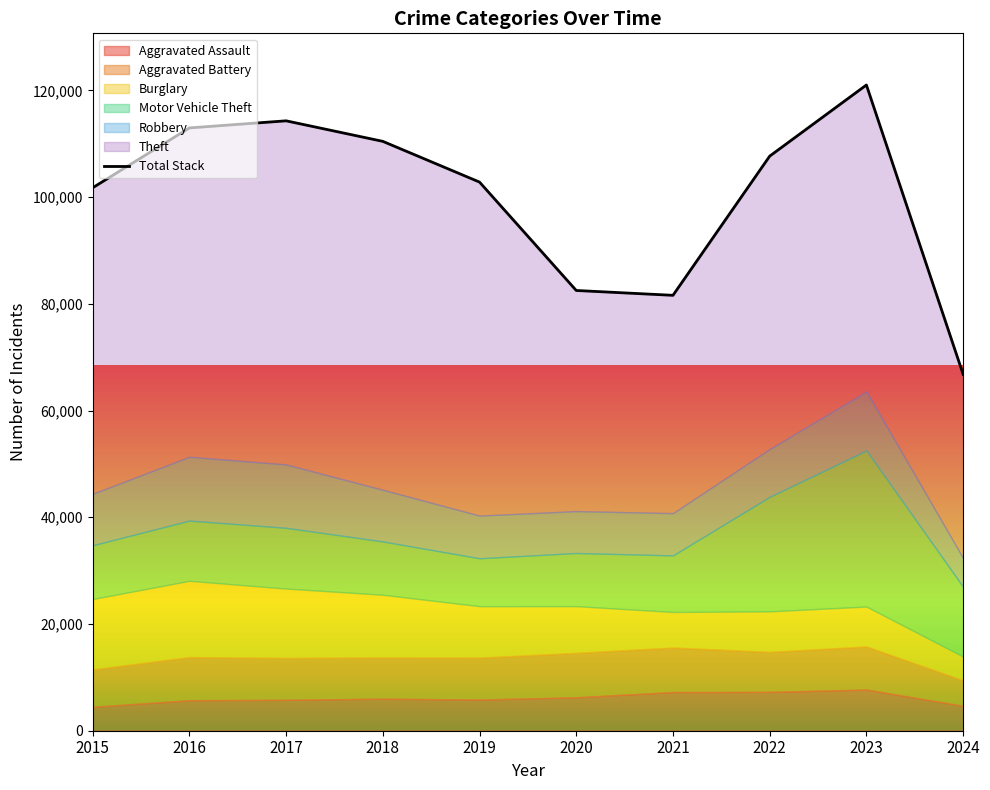

Reading left to right, what are all the values shown in this chart?

101740	112956	114285	110438	102804	82493	81587	107667	121000	66791